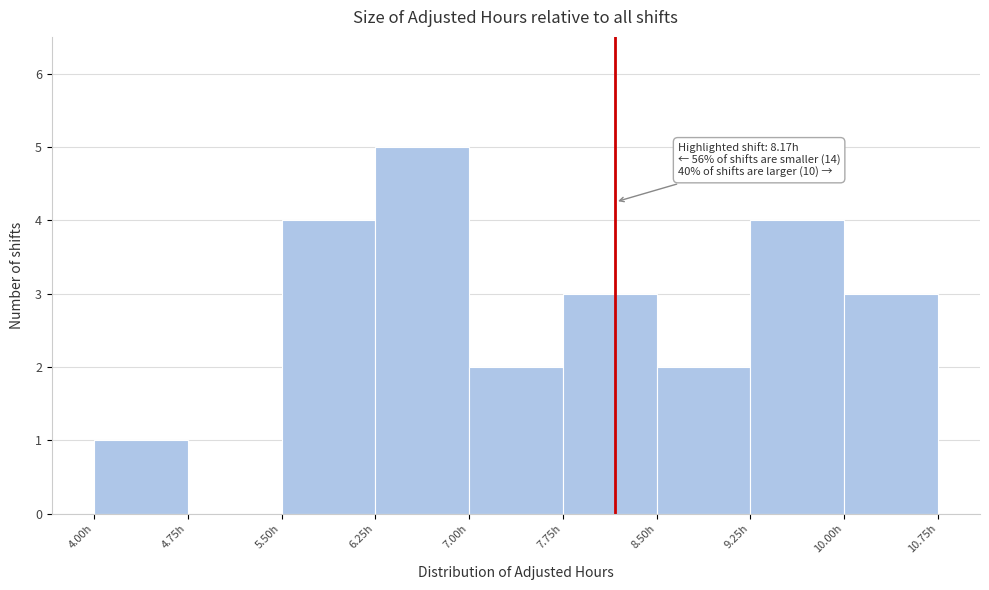

Which range on the x-axis has the tallest bar?

6.25 to 7.00